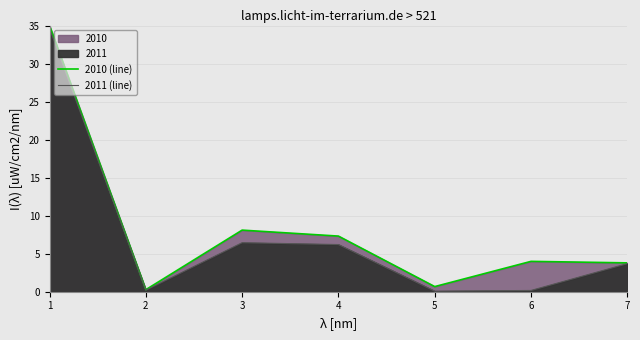

At which category does the chart reach its minimum across all series?

5